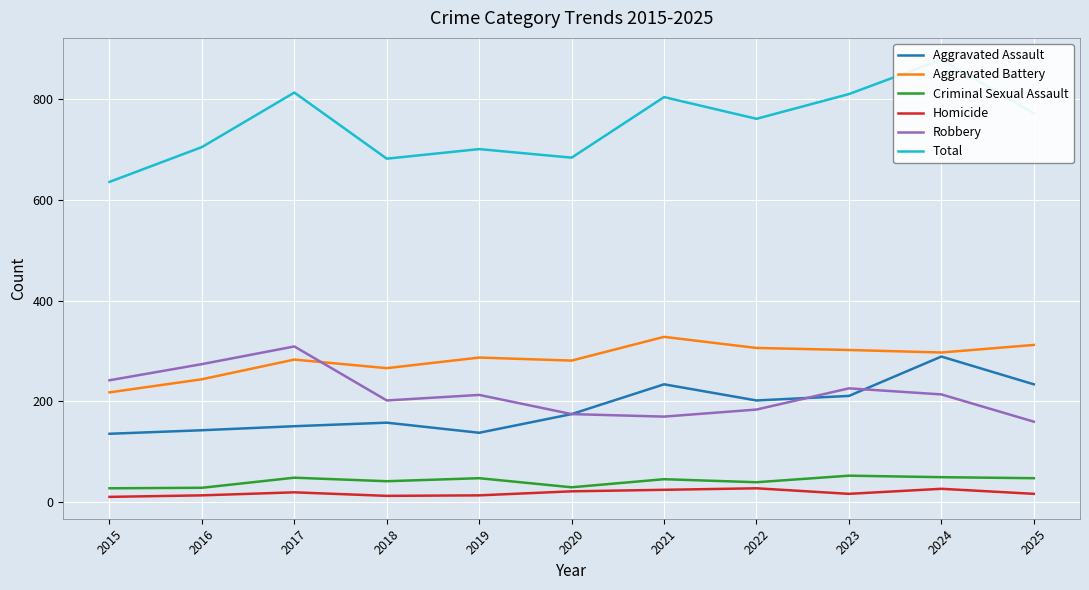

Which has a higher value, 2024 or 2017?

2024